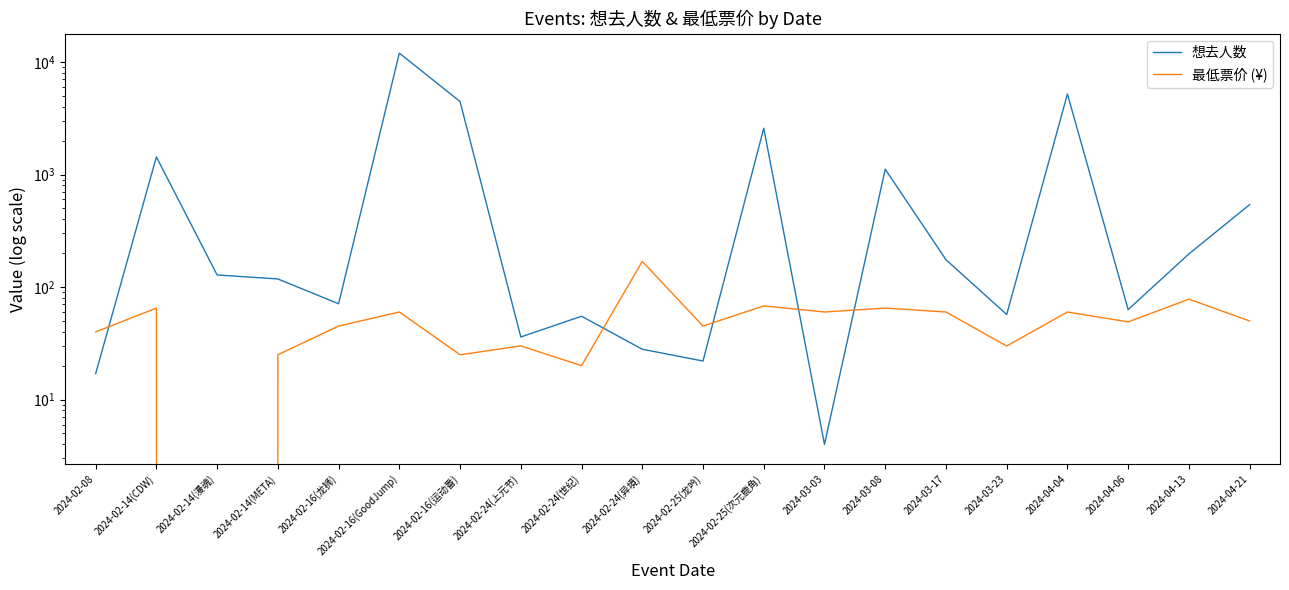

How many distinct data groups are displayed?

2